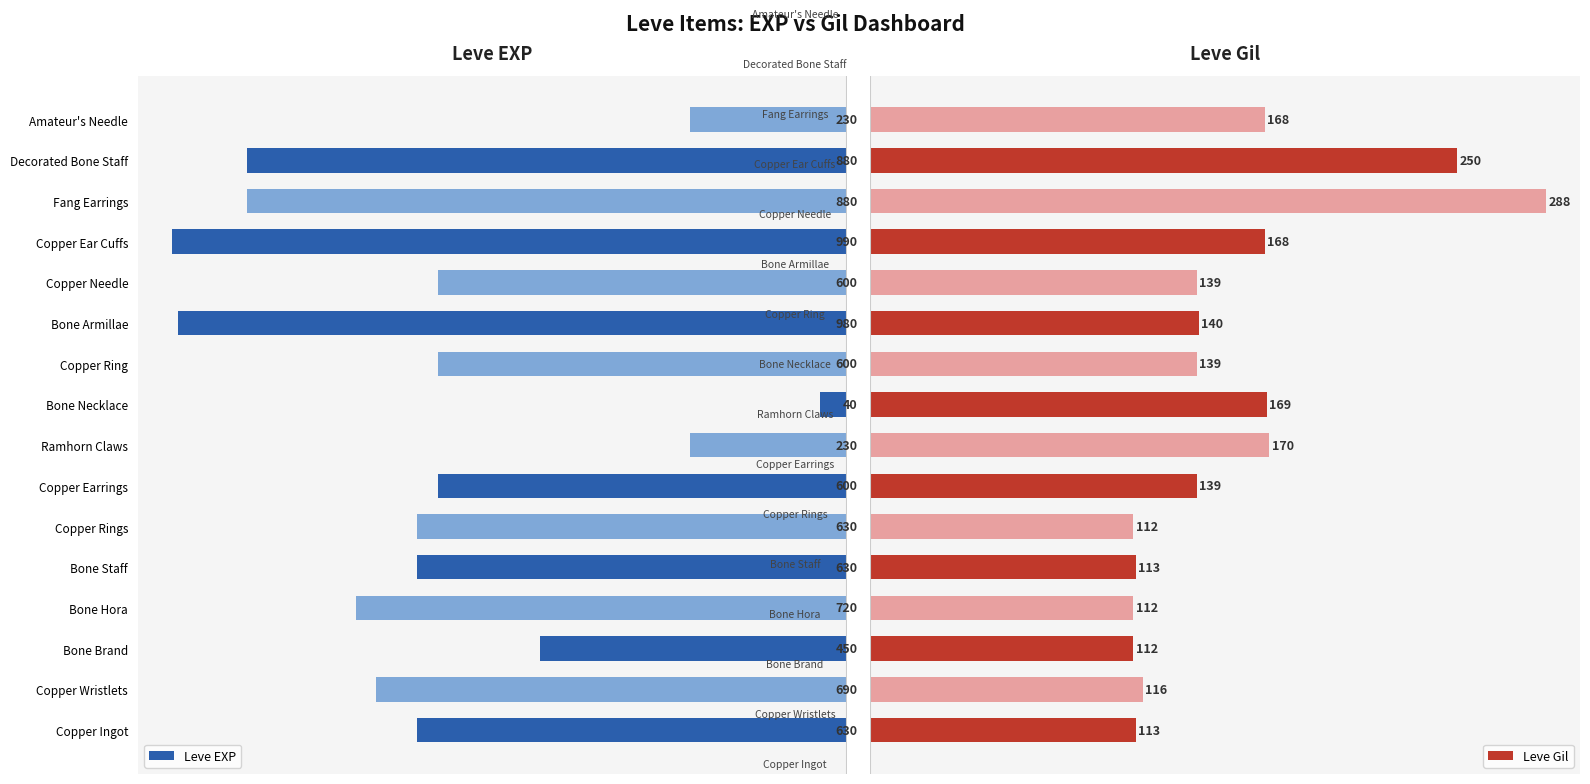

Are the bars grouped side by side (vs. stacked)?

Yes